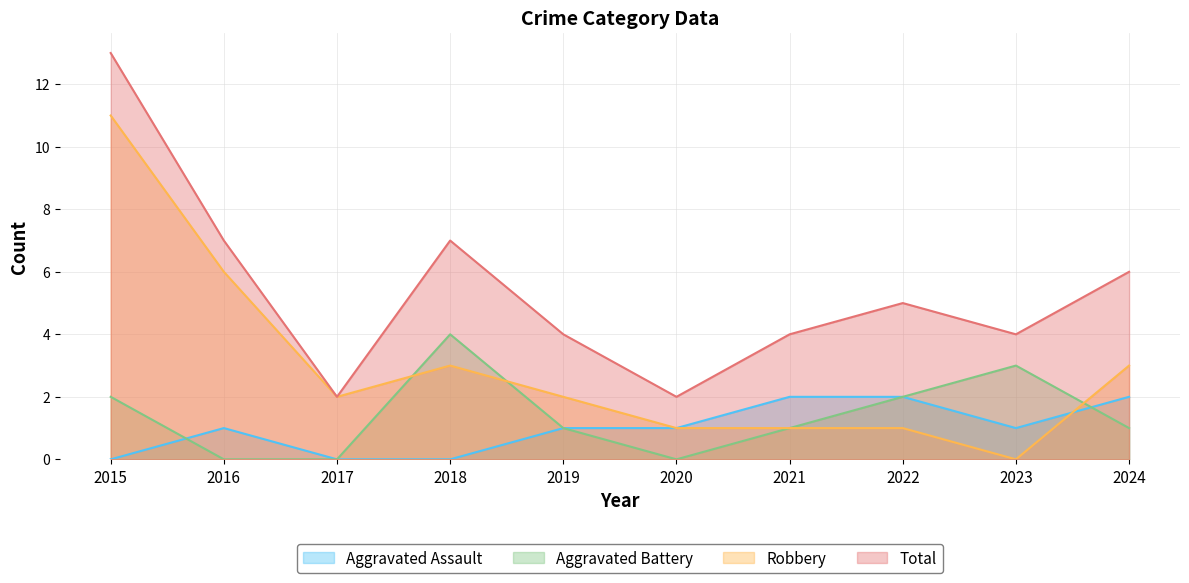

The value of Aggravated Battery at 2018 is 4. True or false?

True